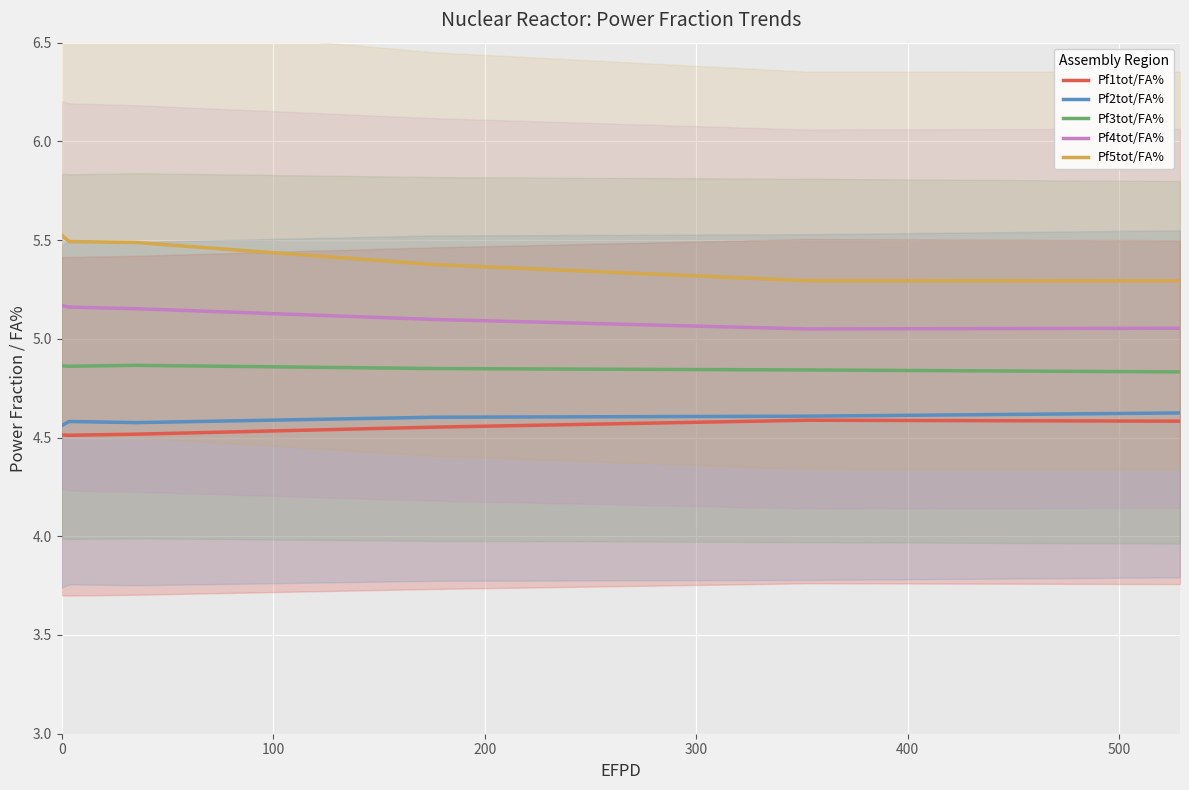

What is the value of the Pf2tot/FA% point at the 4th from the left?

4.6